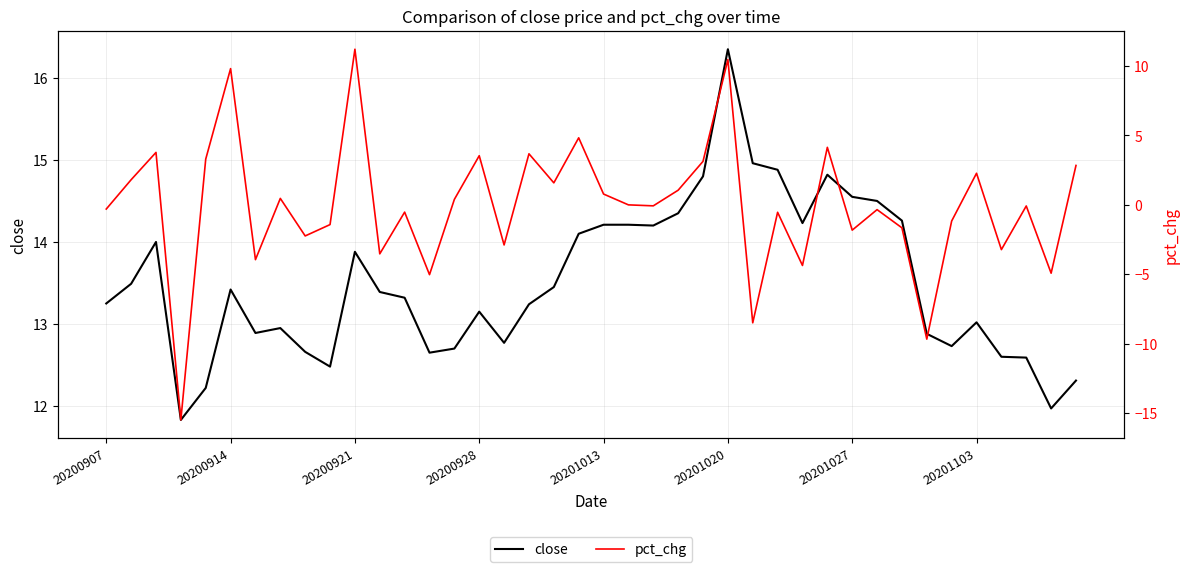

What are all the series names shown in the legend?

close, pct_chg